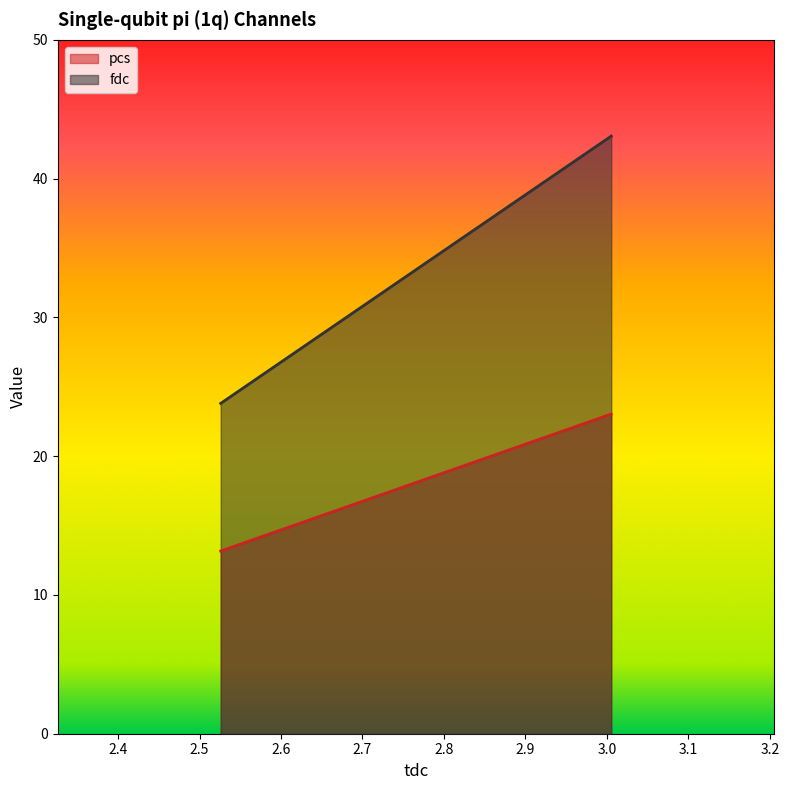

What is the label of the 1st point from the right?

3.005374